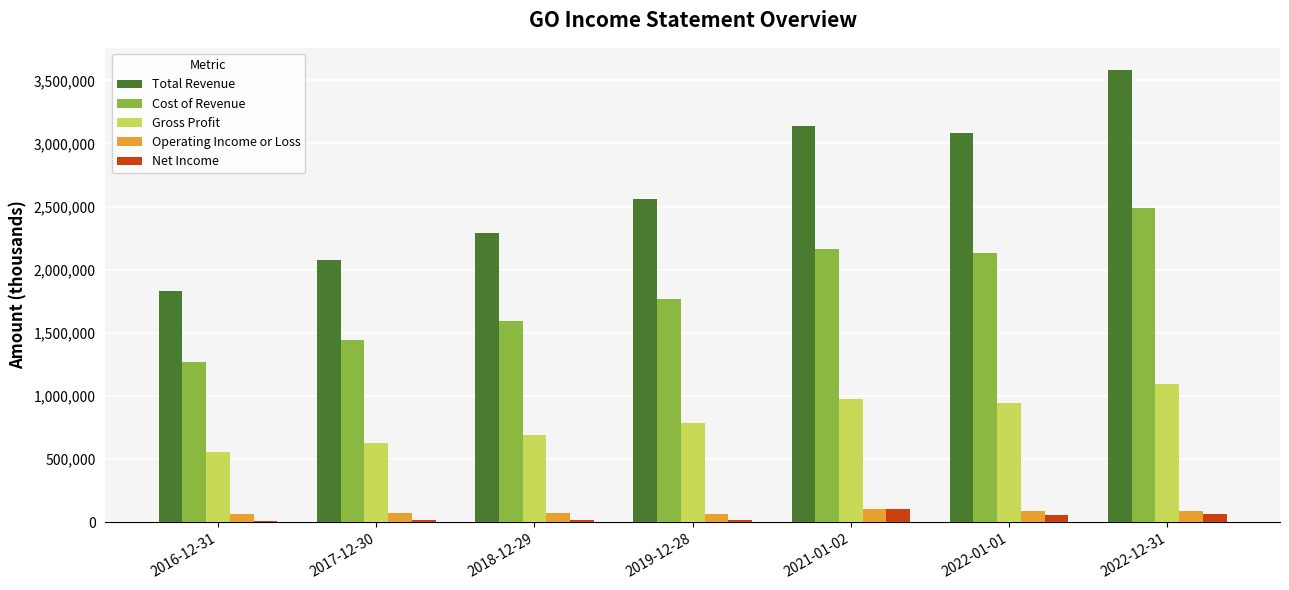

How many groups of bars are there?

7